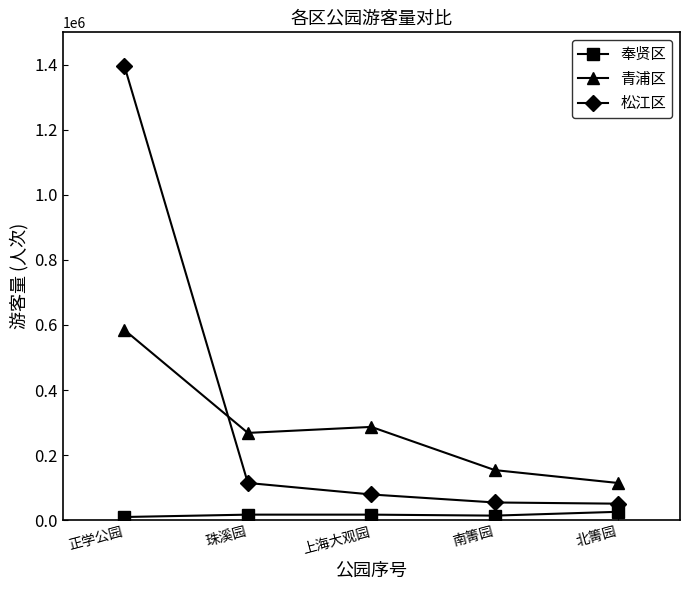

Which series has the largest range (max minus min)?

松江区